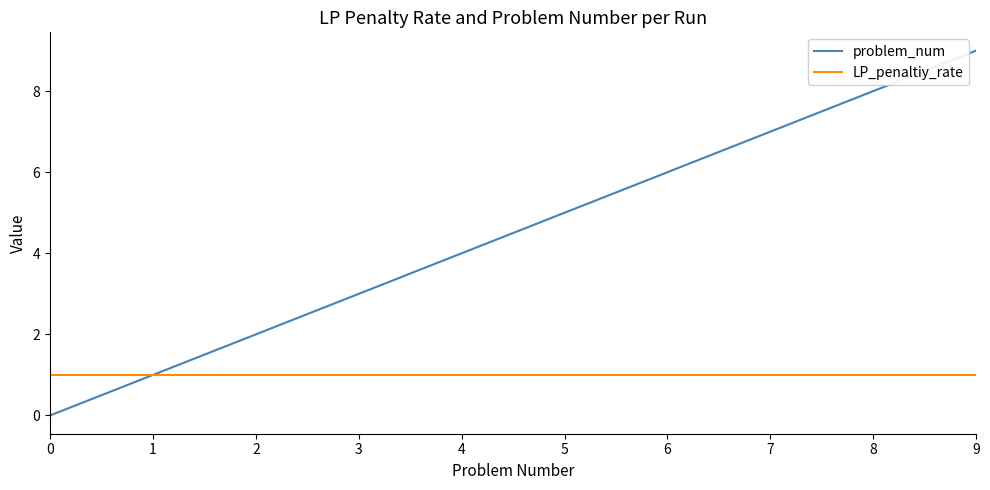

What is the difference between the maximum and second lowest values in the problem_num series?

8.0